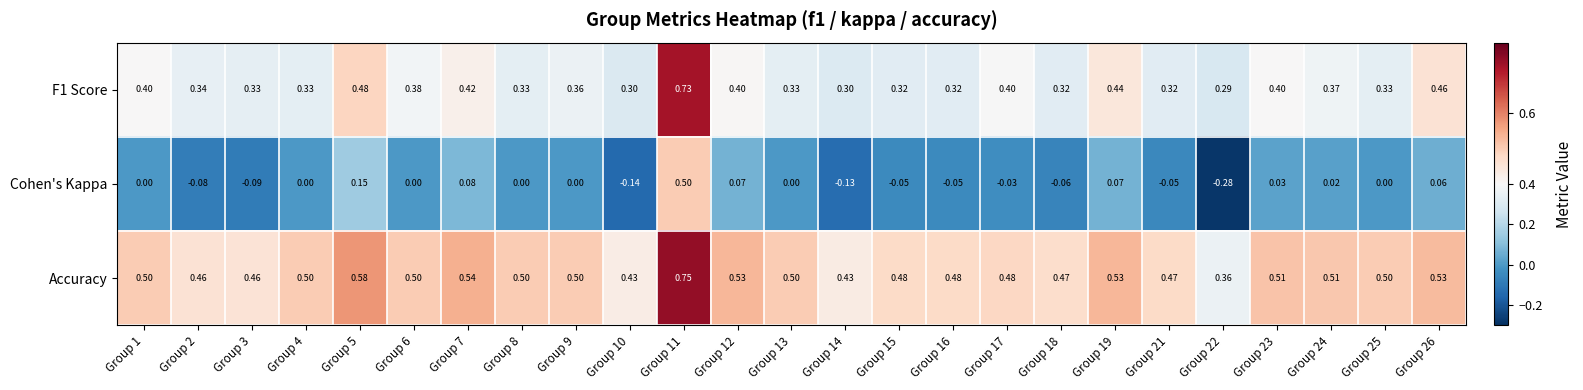

List the series in order of their overall mean, highest first.

Accuracy, F1 Score, Cohen's Kappa